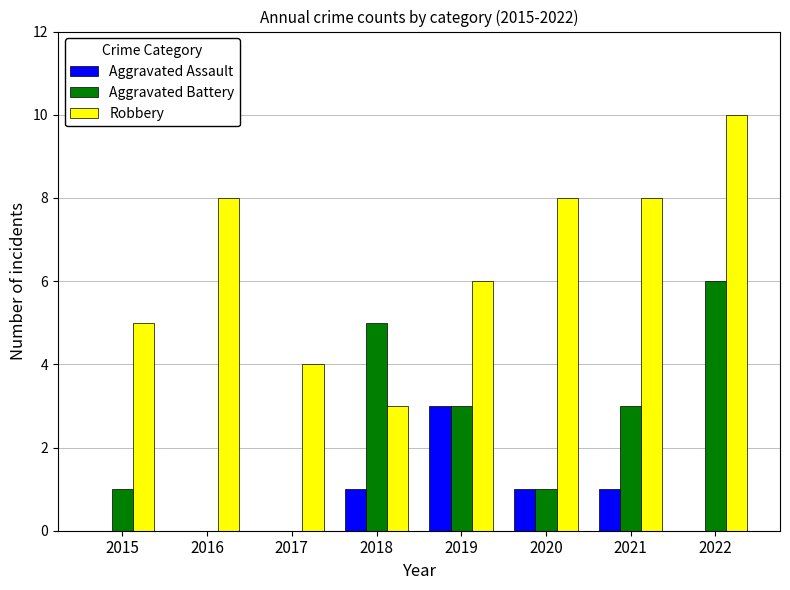

Are the bars horizontal?

No